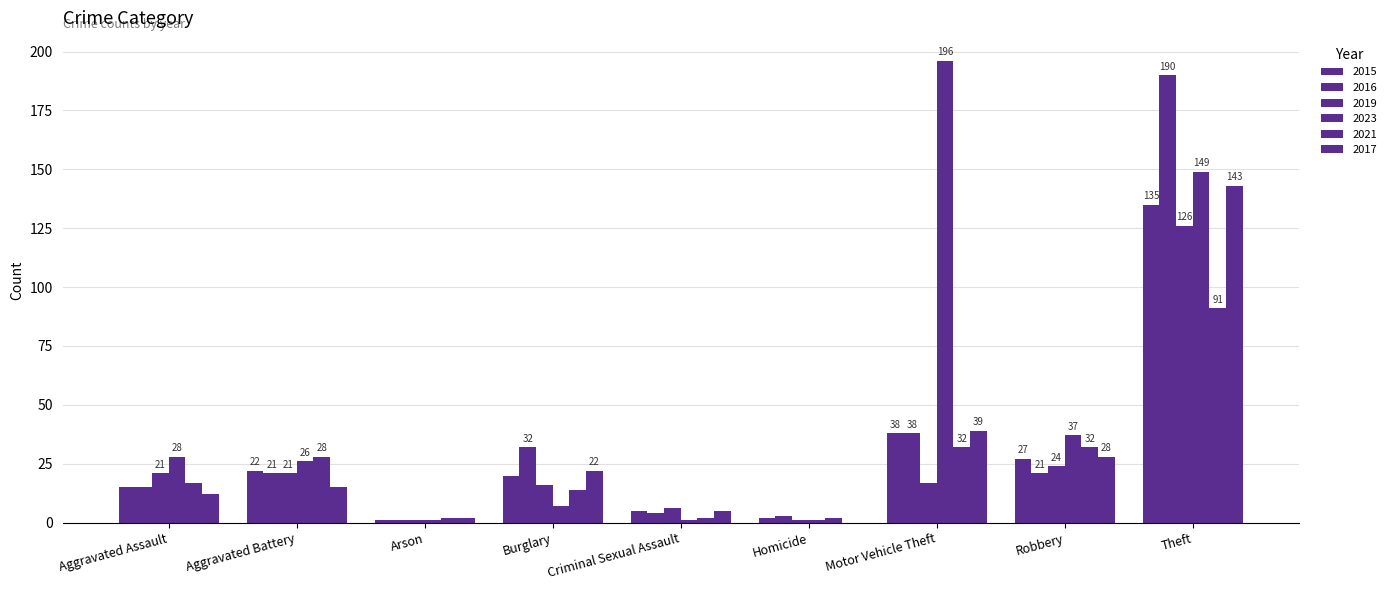

Are the bars grouped side by side (vs. stacked)?

Yes